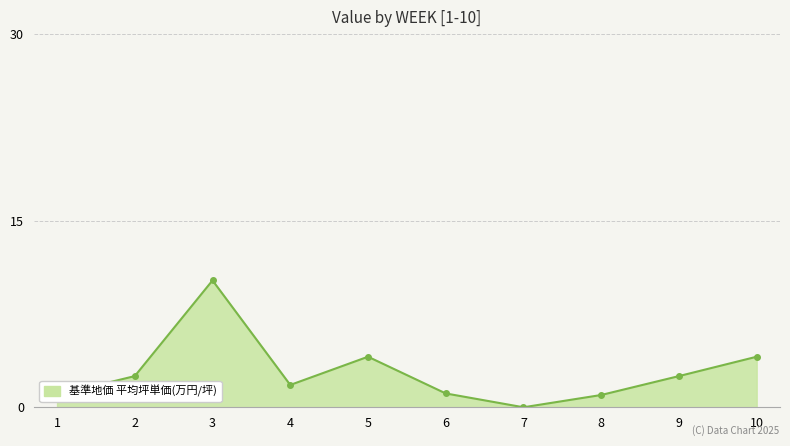

How many lines are shown in the chart?

1